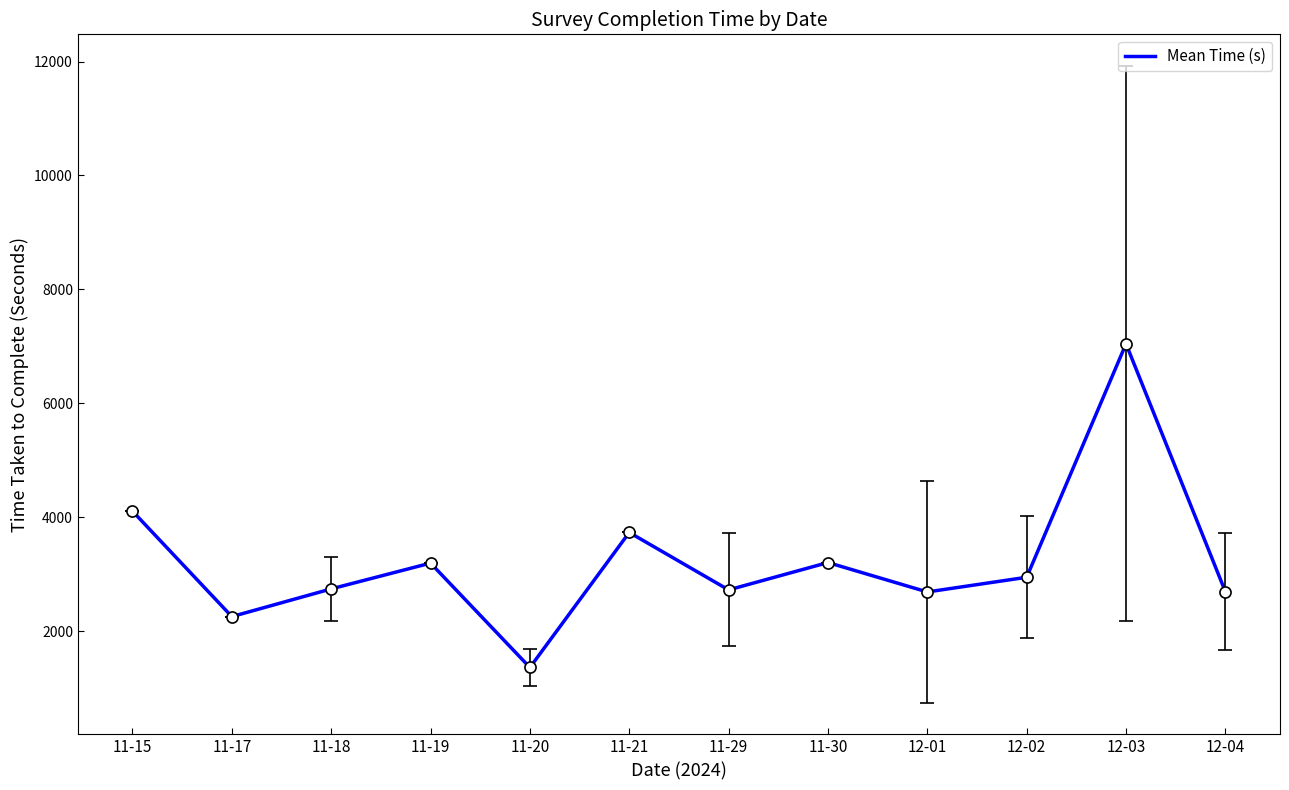

Does the chart have visible grid lines?

No